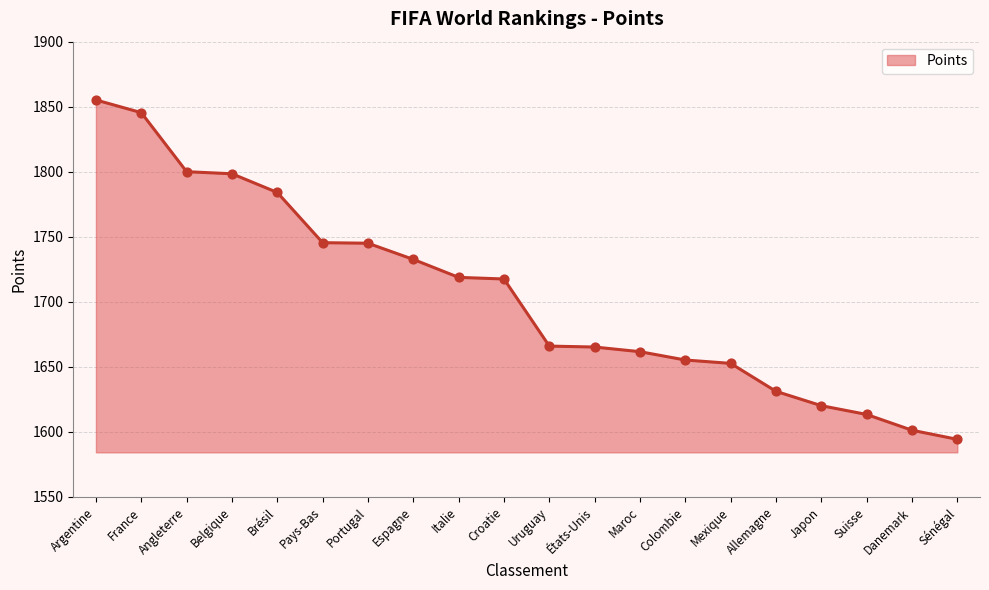

What is the ratio of the value at Espagne to the value at Croatie?

1.0